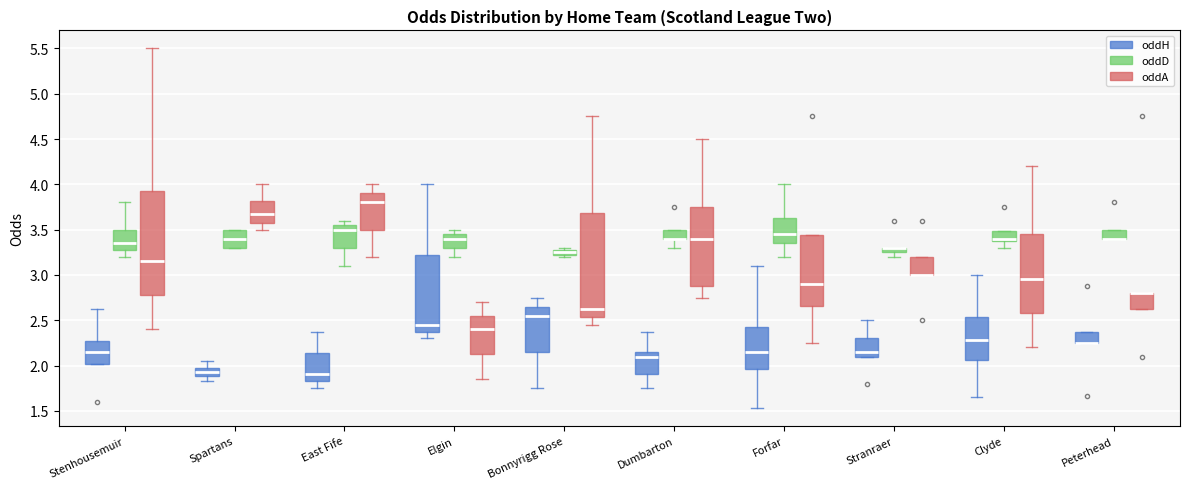

Where is the upper edge of the box for East Fife (oddD) on the y-axis? The values are not printed on the chart, so give them approximately, as read against the axis.

3.55